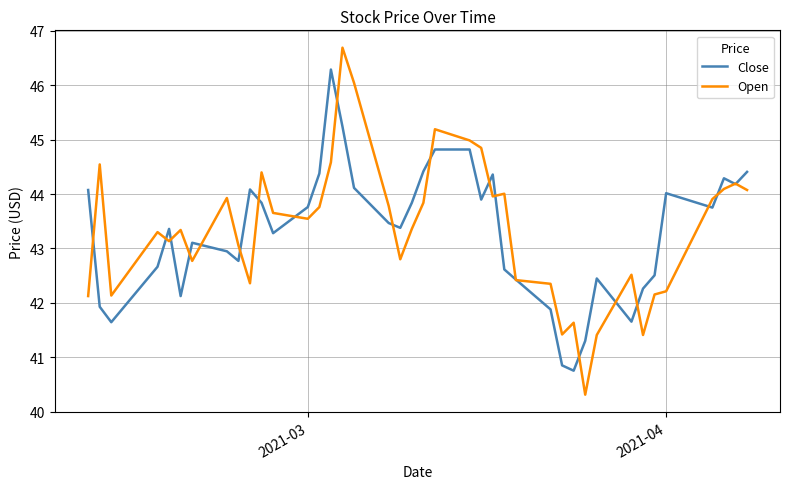

How many values in the Open series are below 43?

15